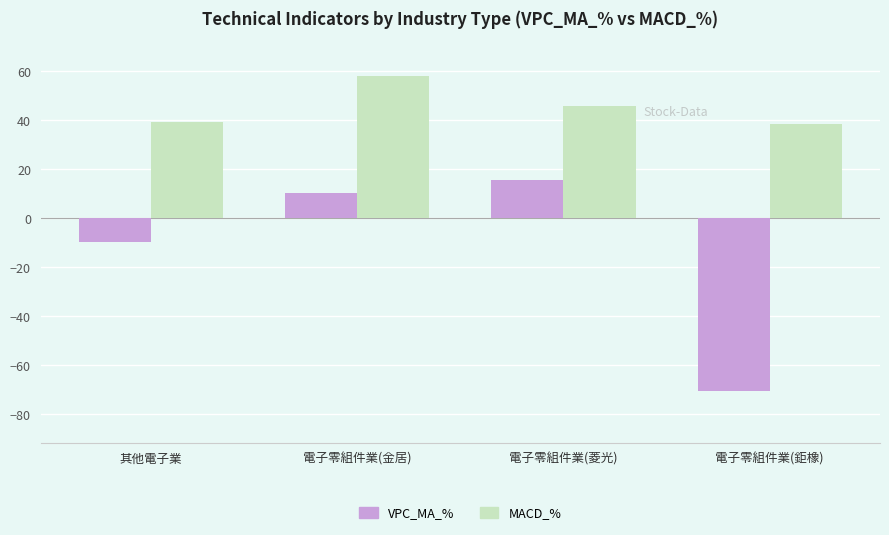

What position from the left is 電子零組件業(菱光)?

3